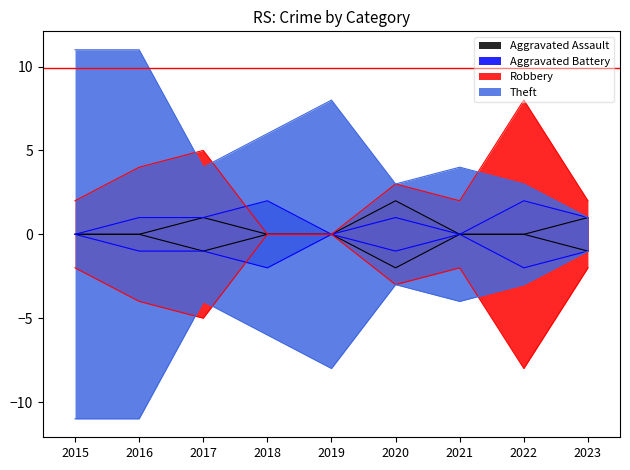

Rank the series by their maximum value, from highest to lowest.

Theft, Robbery, Aggravated Assault, Aggravated Battery